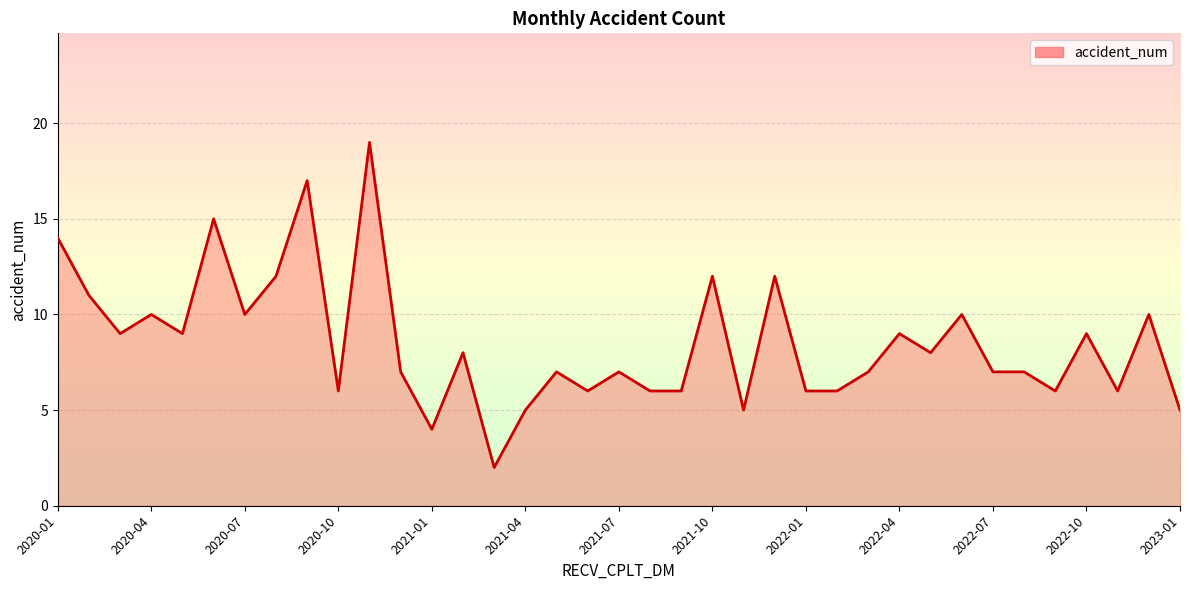

How many lines are shown in the chart?

1